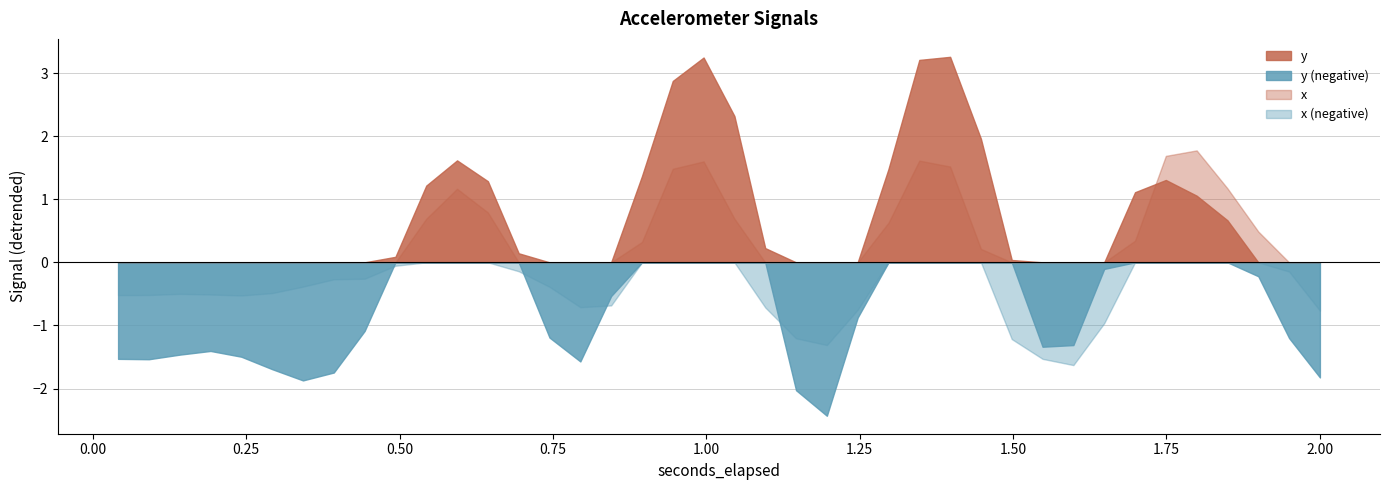

What is the greatest value displayed?

3.3